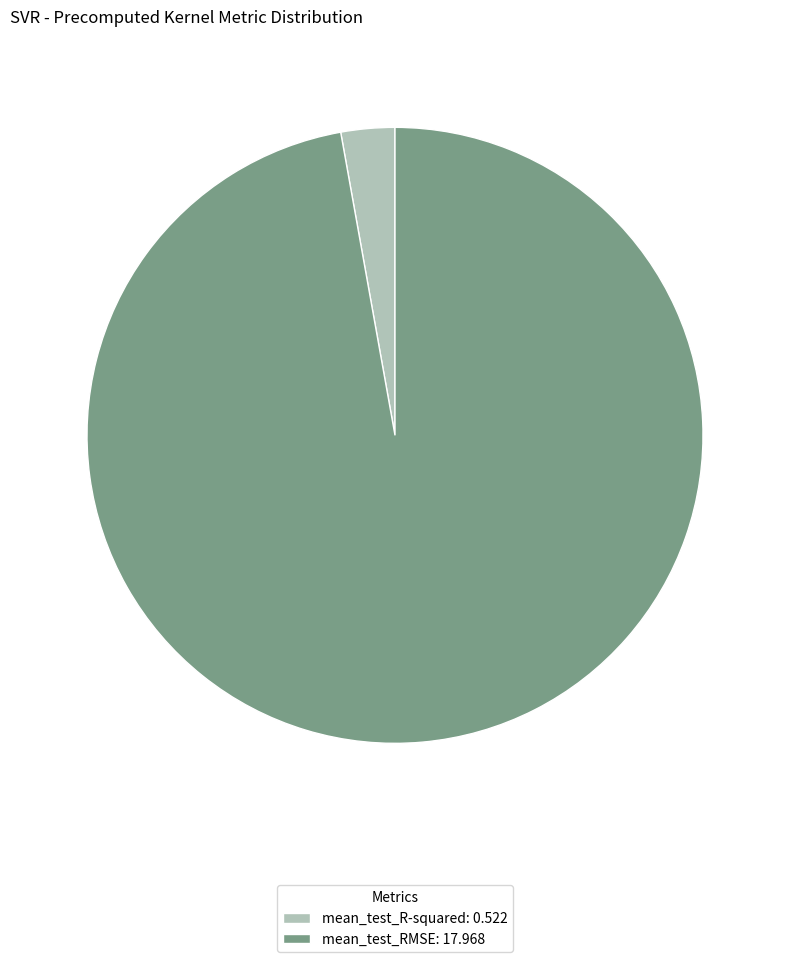

How many segments does this pie chart have?

2